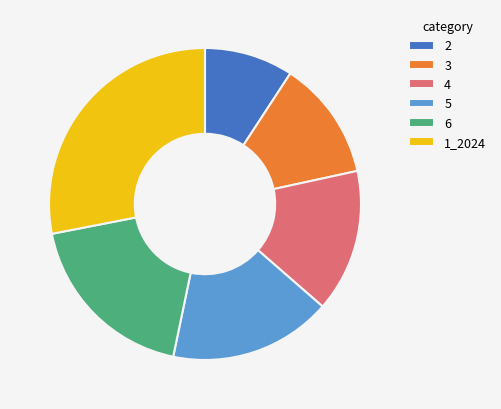

Is there any slice that represents more than half of the pie?

No